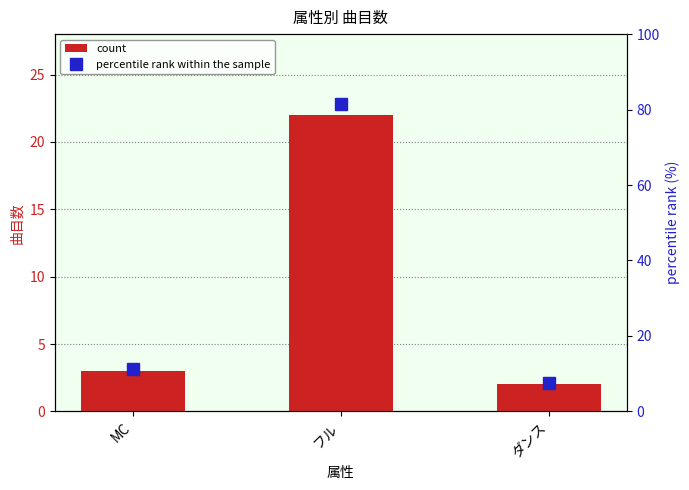

What is the difference between the highest and lowest values at フル?

59.5